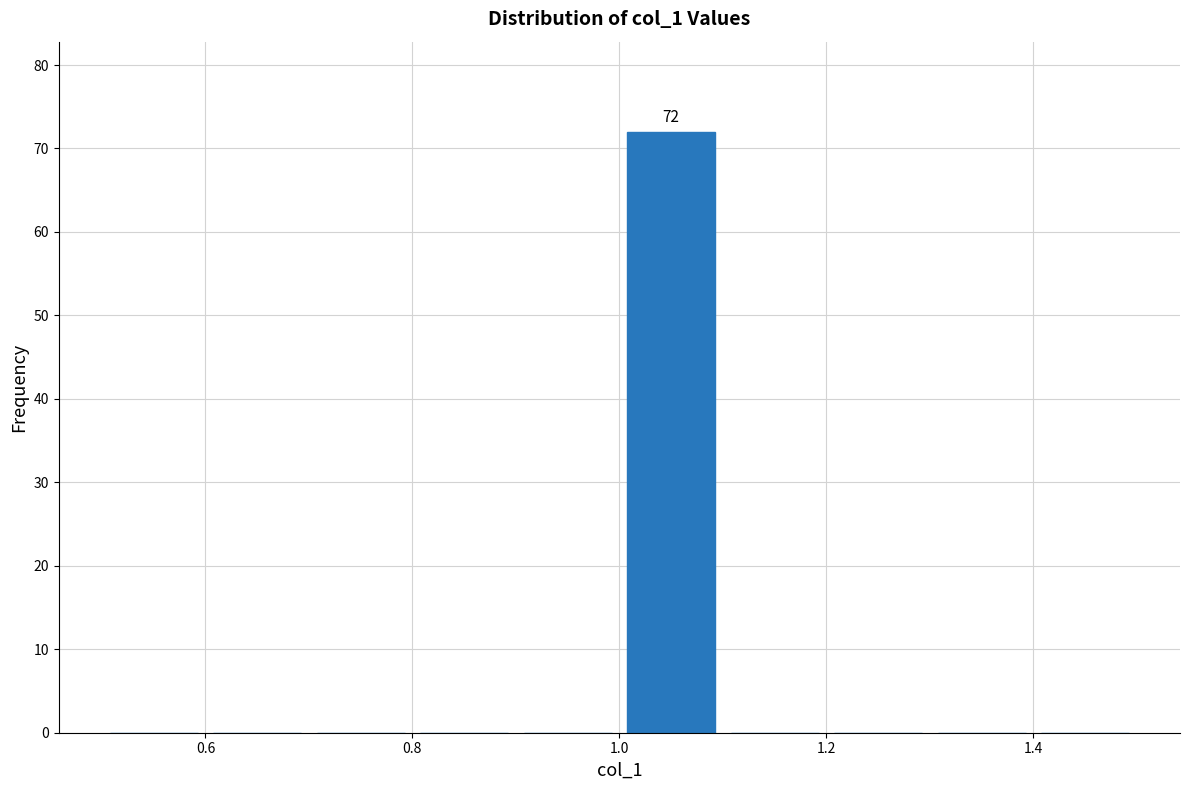

Which range on the x-axis has the tallest bar?

1.0 to 1.1